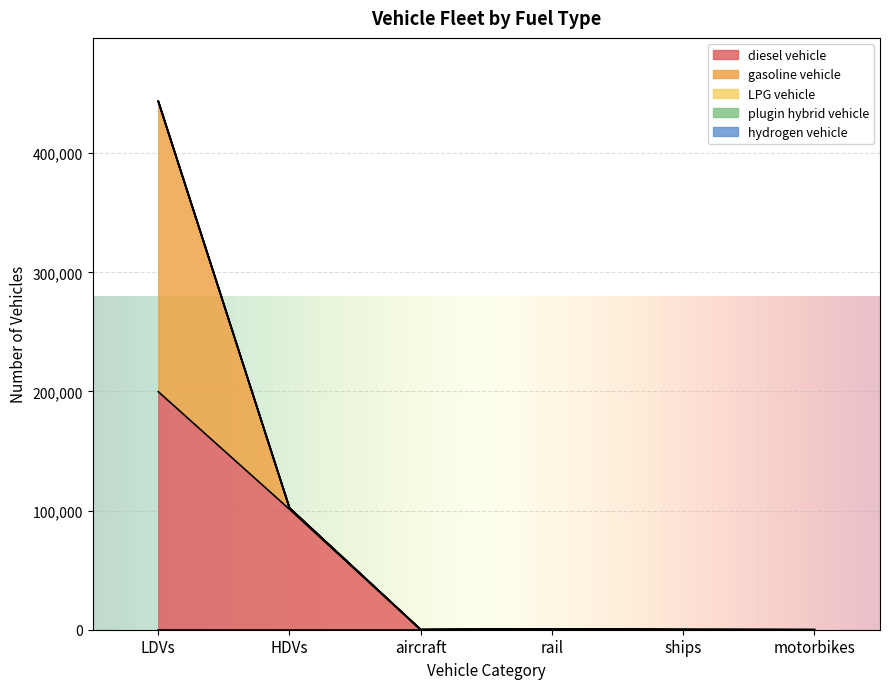

Reading left to right, transcribe all the data shown in this chart.

diesel vehicle: LDVs=199840	HDVs=101120	aircraft=0	rail=749	ships=128	motorbikes=0
gasoline vehicle: LDVs=243677	HDVs=1007	aircraft=70	rail=0	ships=0	motorbikes=0
LPG vehicle: LDVs=110	HDVs=82	aircraft=0	rail=0	ships=0	motorbikes=0
plugin hybrid vehicle: LDVs=0	HDVs=4	aircraft=0	rail=0	ships=0	motorbikes=0
hydrogen vehicle: LDVs=0	HDVs=2	aircraft=0	rail=0	ships=0	motorbikes=0